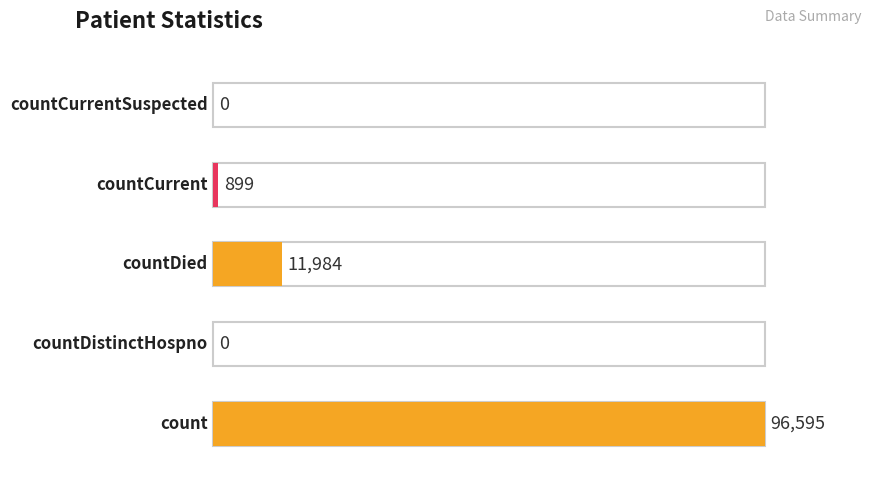

Reading left to right, extract all data points from this chart.

count=96595	countDistinctHospno=0	countDied=11984	countCurrent=899	countCurrentSuspected=0